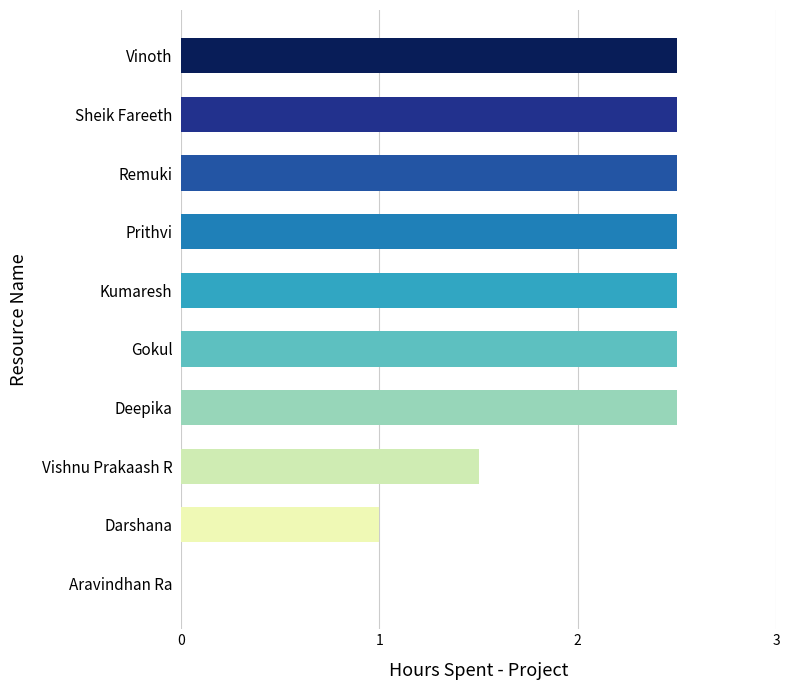

Reading top to bottom, what are all the values shown in this chart?

Vinoth=2.5	Sheik Fareeth=2.5	Remuki=2.5	Prithvi=2.5	Kumaresh=2.5	Gokul=2.5	Deepika=2.5	Vishnu Prakaash R=1.5	Darshana=1.0	Aravindhan Ra=0.0